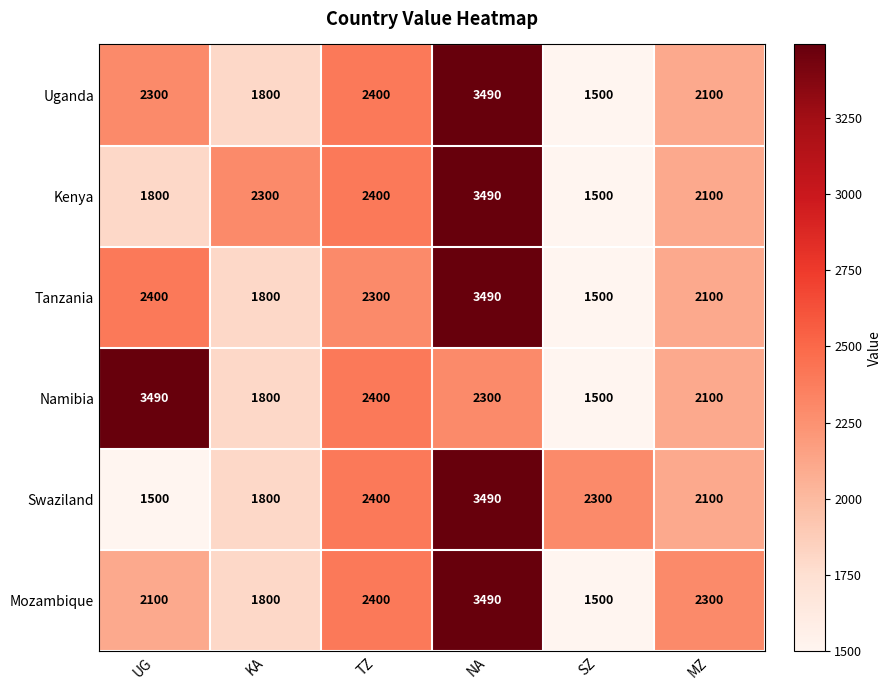

What is the maximum value shown in the chart?

3490